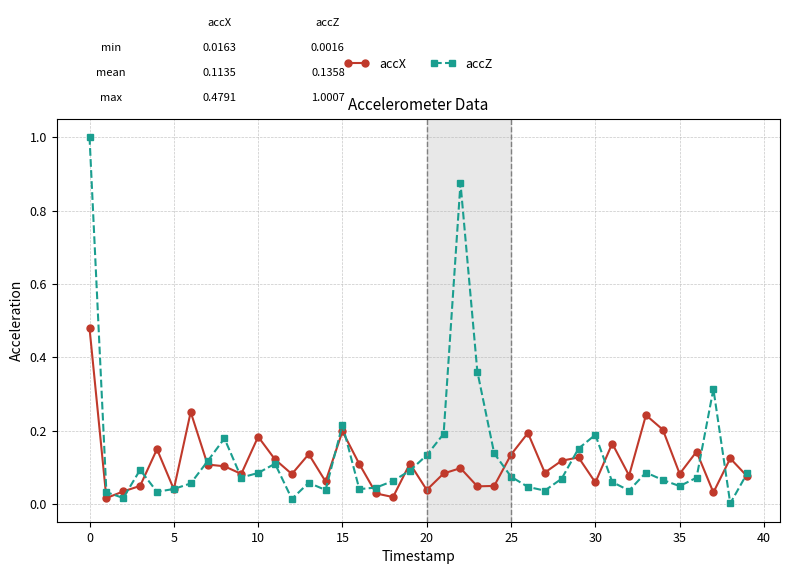

List the series in order of their peak value, lowest first.

accX, accZ